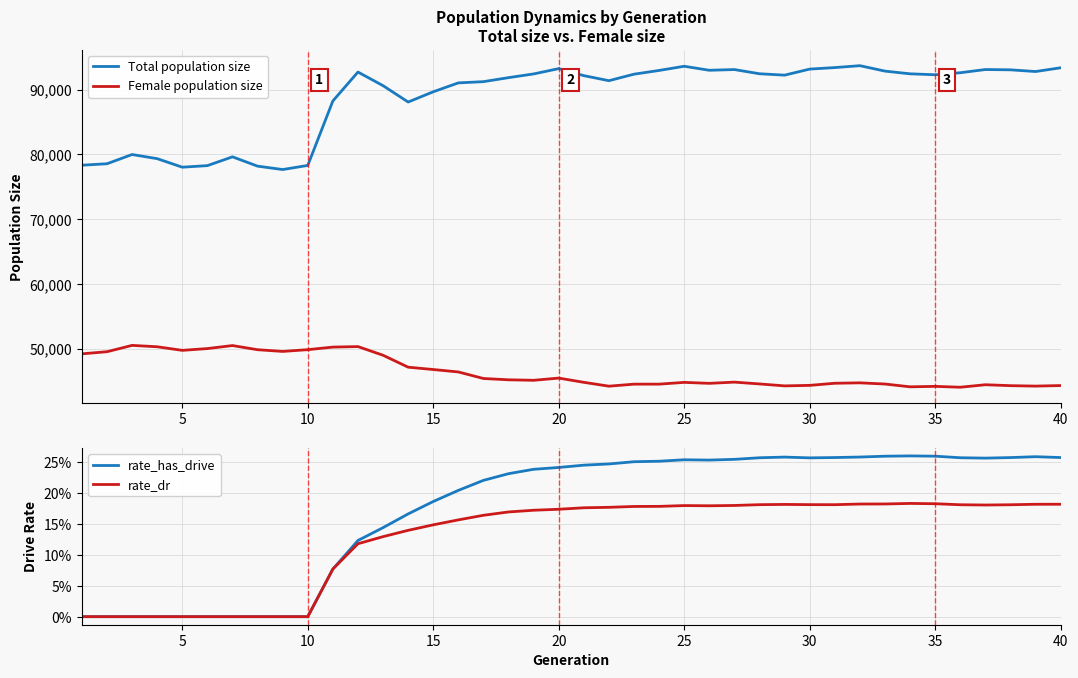

True or false: Female population size and rate_dr intersect in this chart.

False